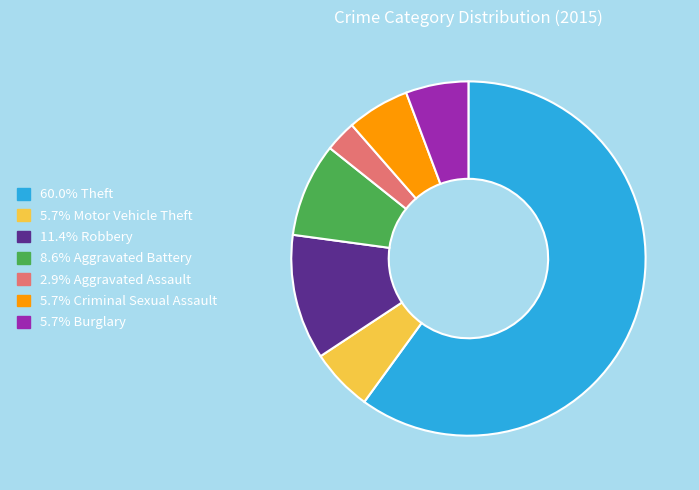

Does any single category account for the majority?

Yes